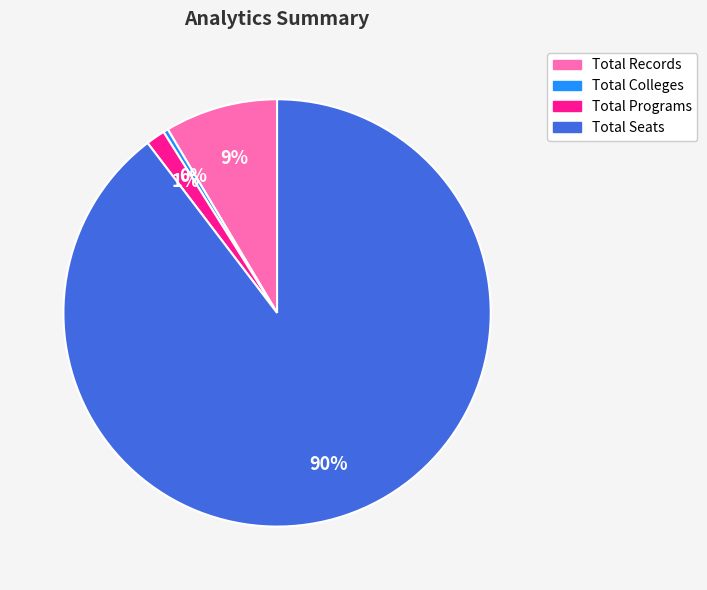

Is the sum of Total Colleges and Total Records greater than half?

No